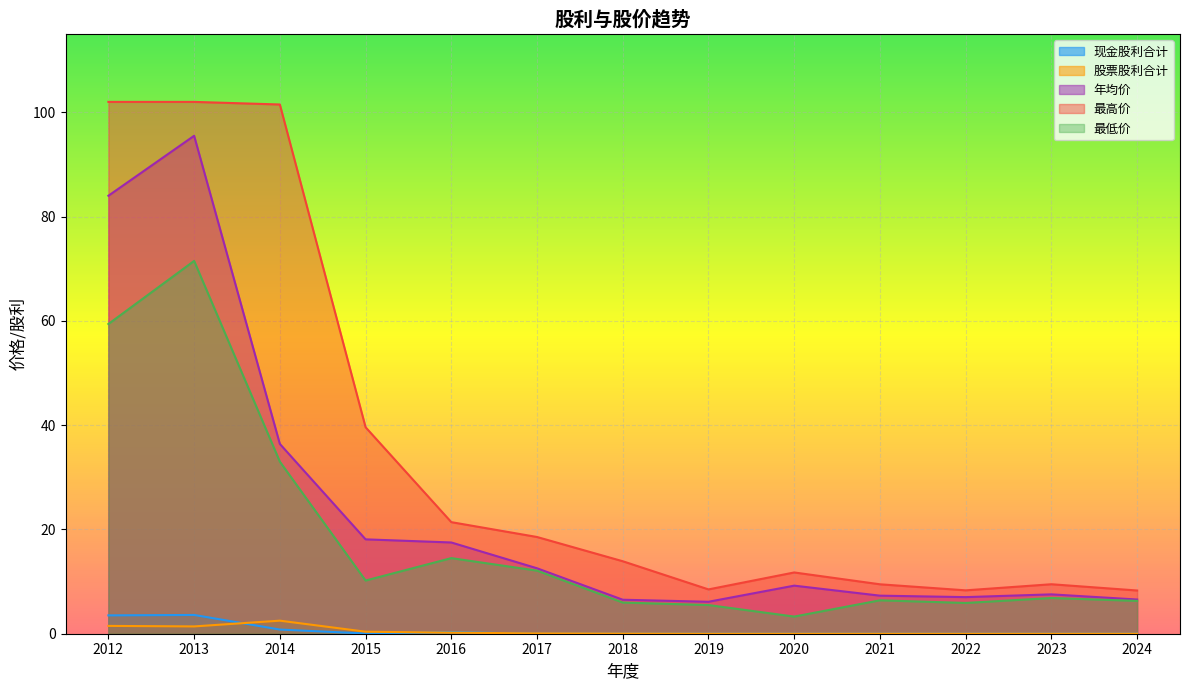

What is the average value of the 最低价 series?

18.5